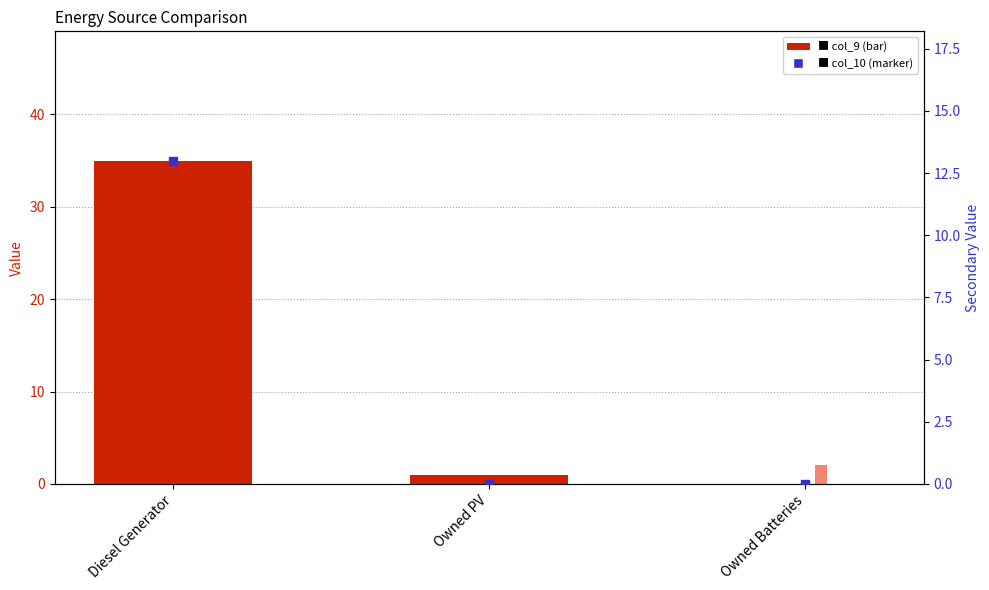

Which series has the largest total across all categories?

col_9